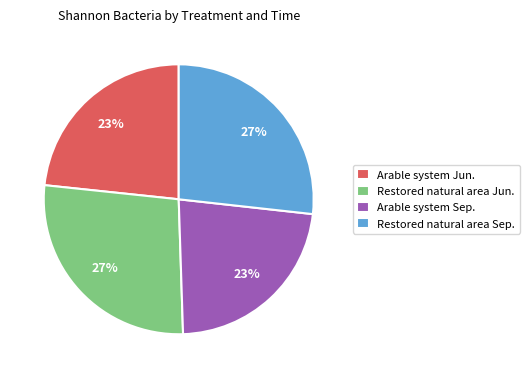

Is it true that Arable system Jun. is 23% of the pie?

True